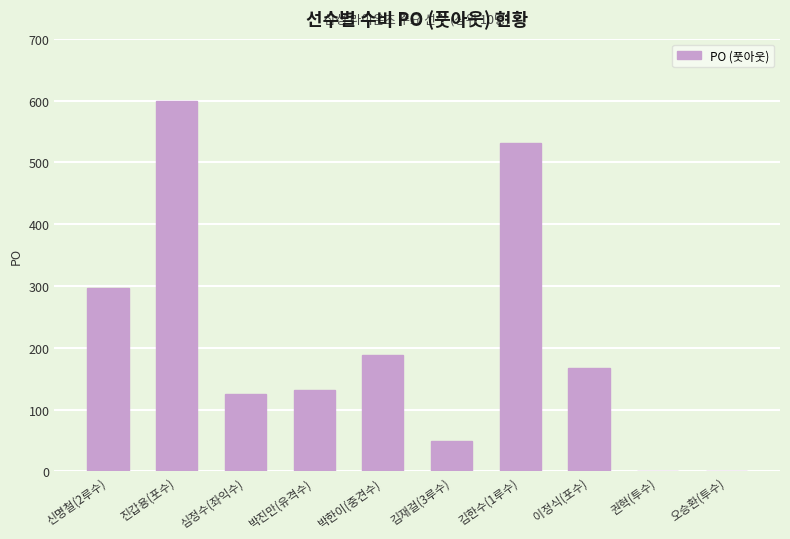

What is the change in value from 심정수(좌익수) to 이정식(포수)?

+42